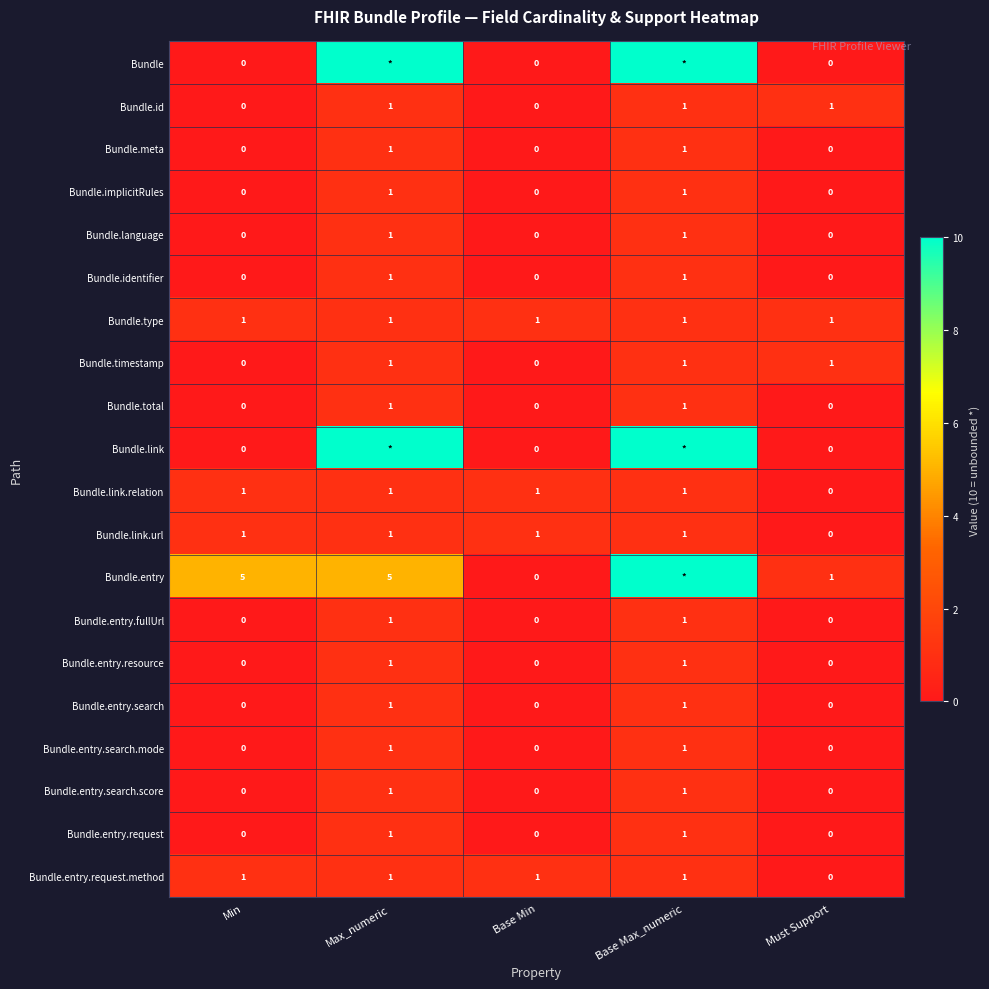

Where is Bundle.link.url nearest to the value 0?

Must Support